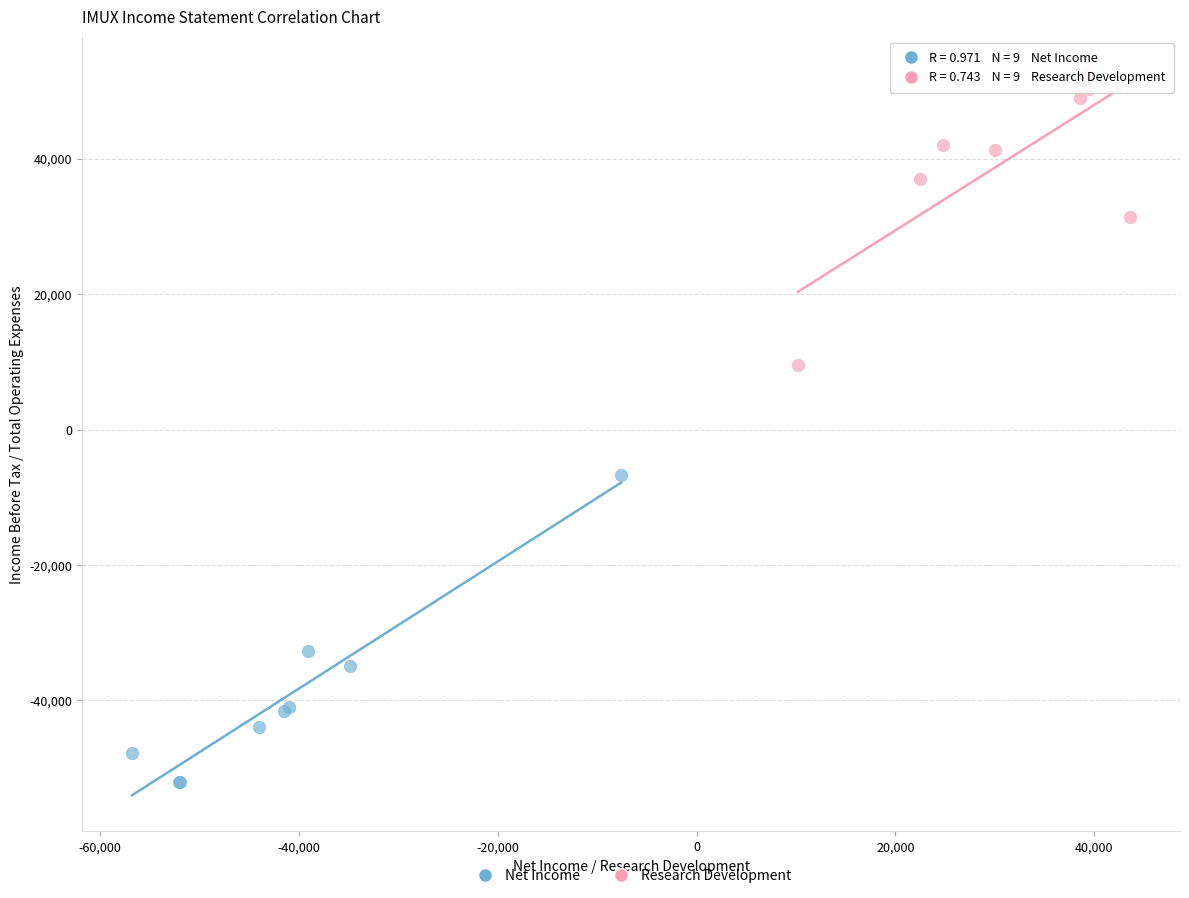

Which series contains the lowest Y value?

Net Income